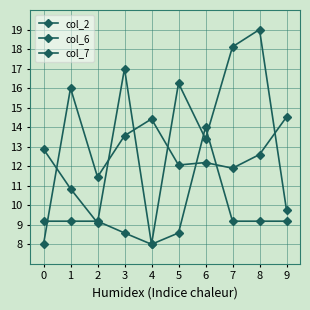

Where is the first local minimum for col_2?

2